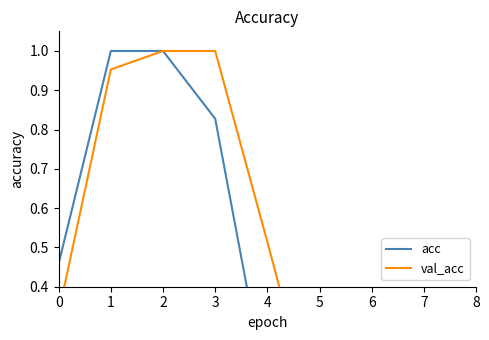

The value of val_acc at 0 is 0.3. True or false?

True